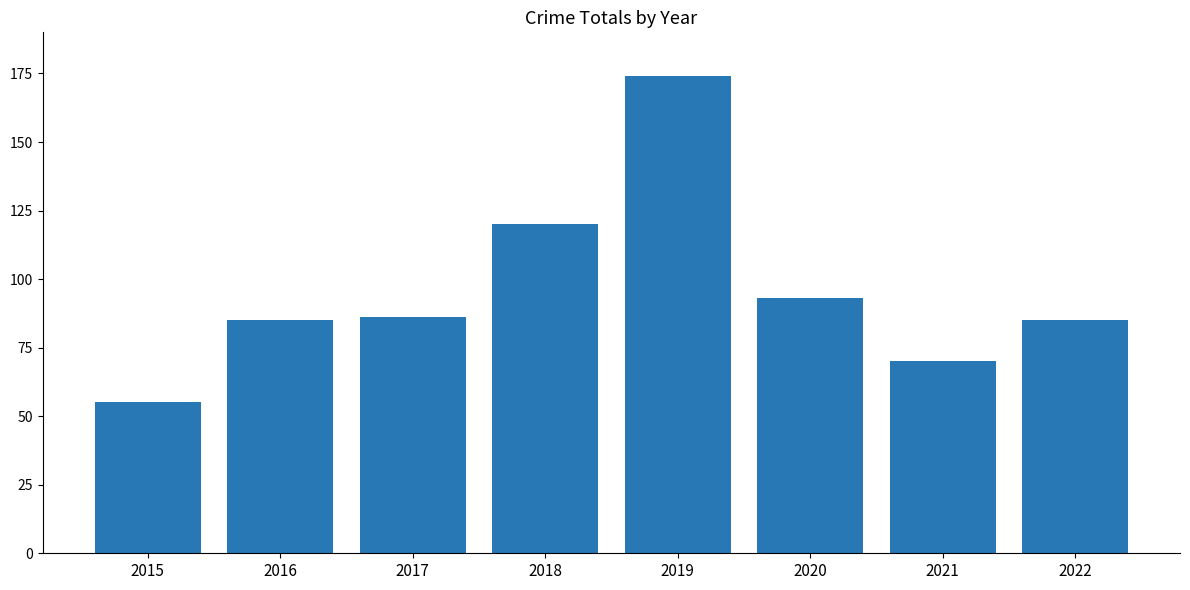

The value at 2022 is 24. True or false?

False